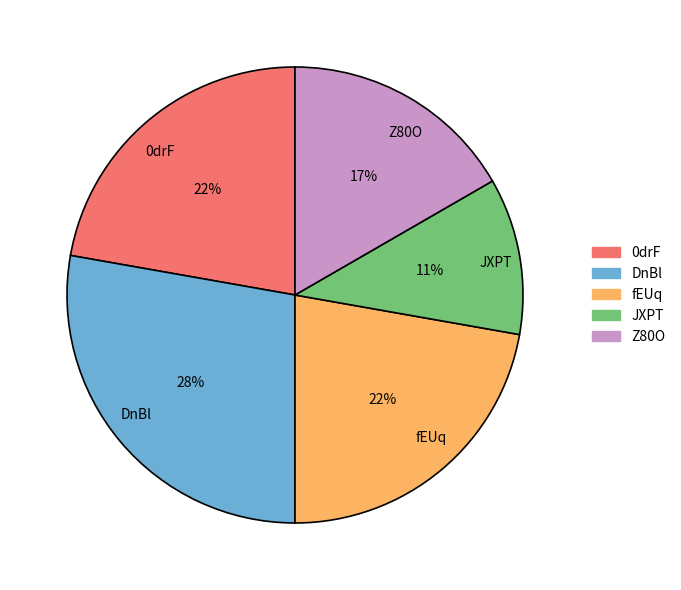

Which slice is the largest?

DnBl